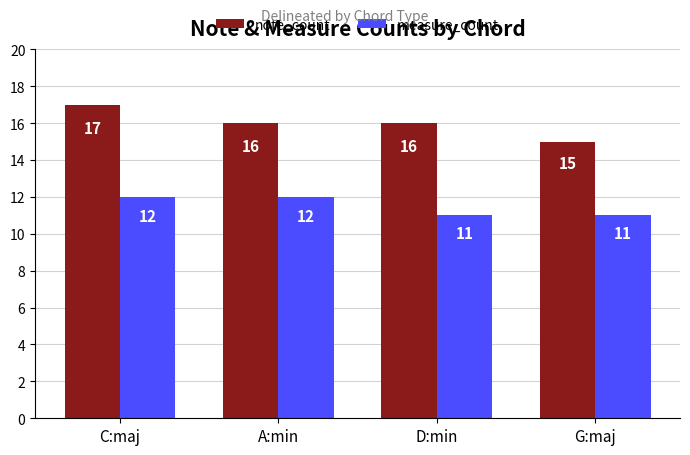

Which series has the largest total across all categories?

note_count